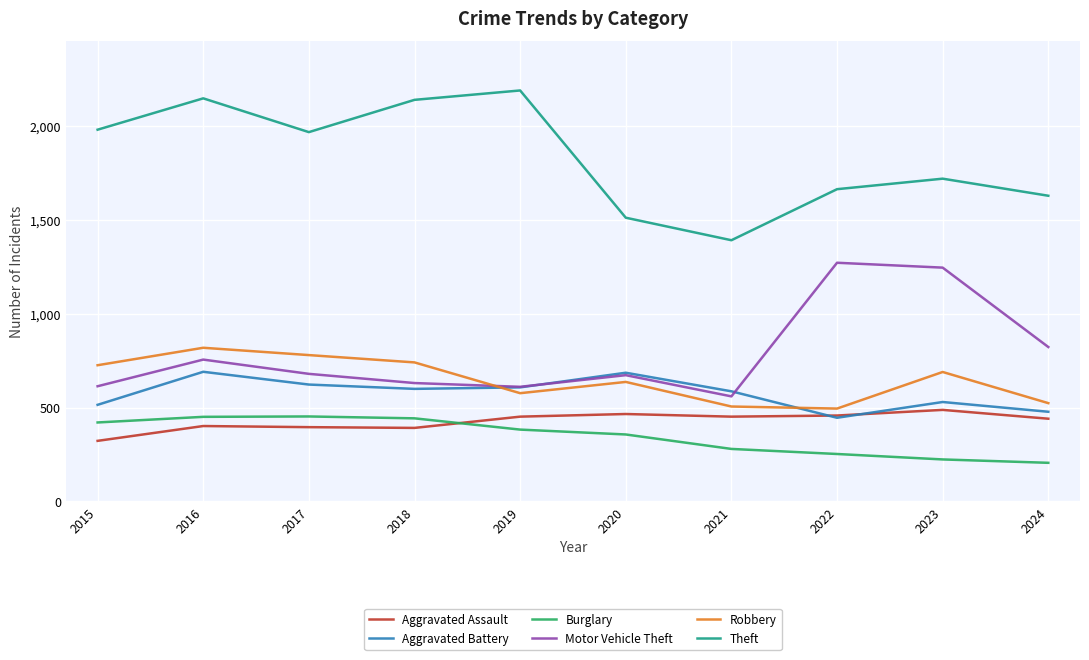

What is the sum of all Aggravated Battery values?

5764